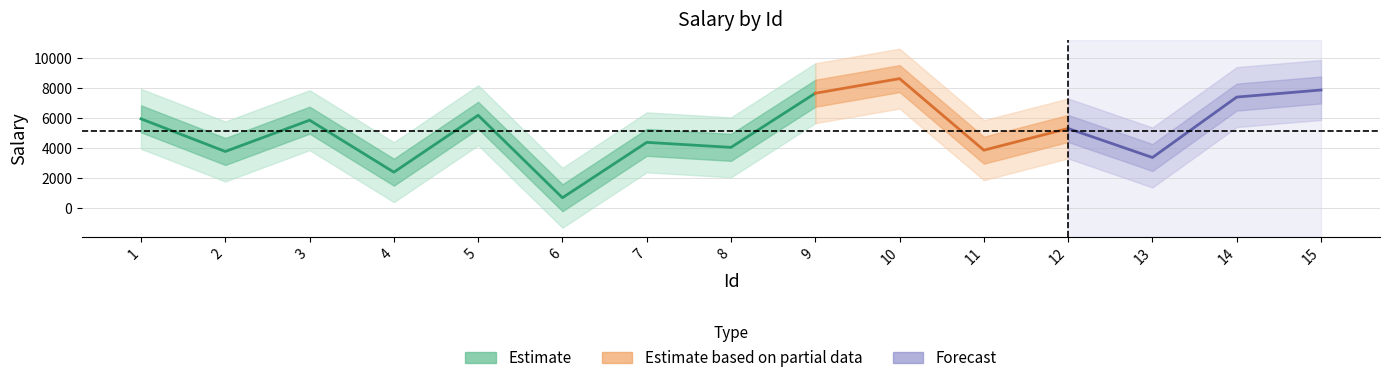

What is the difference between the maximum and minimum values?

7950